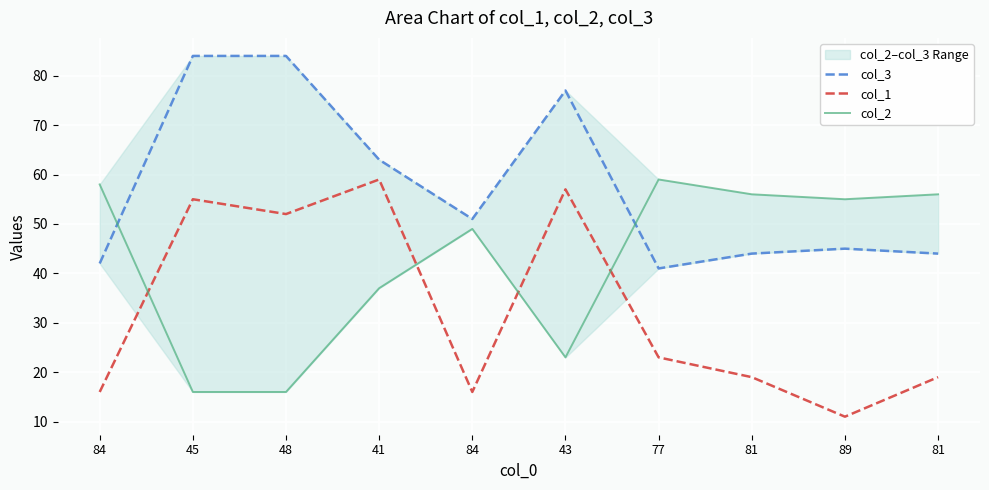

How many interior local valleys does the col_2 series have?

2